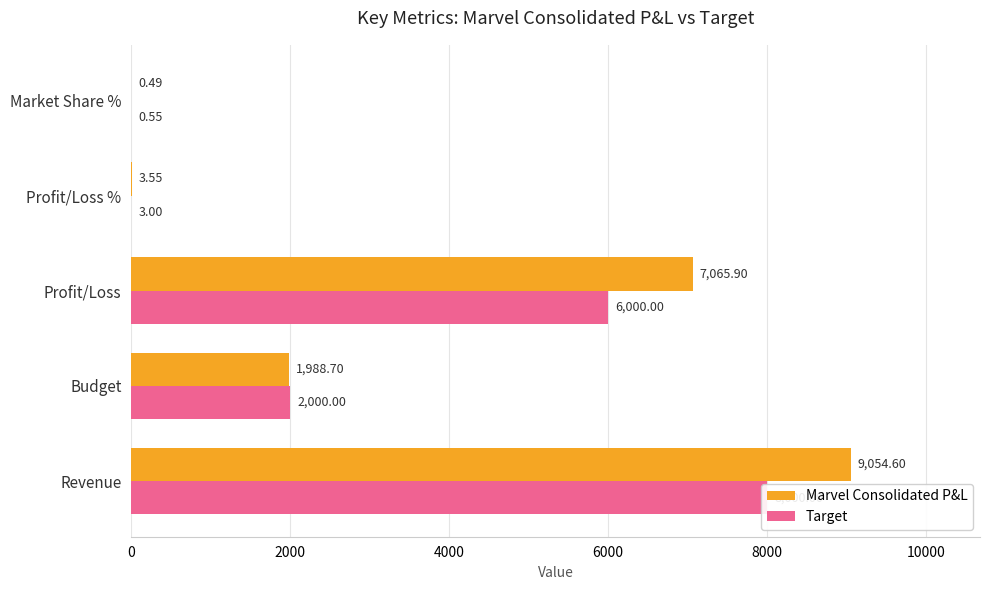

What is the spread (max minus min) of values at Revenue?

1054.6